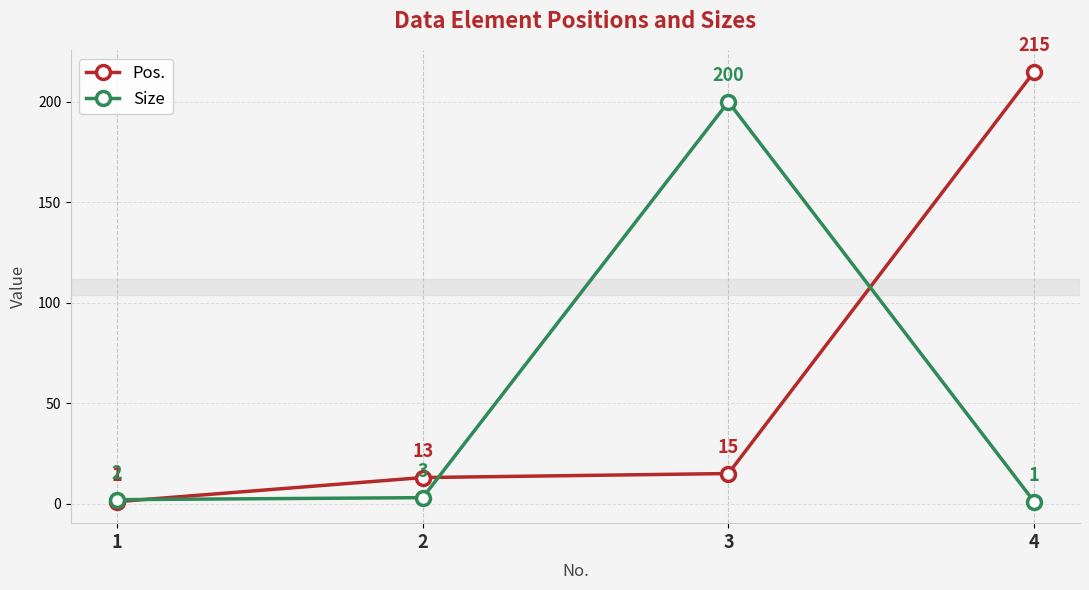

Reading right to left, what are all the values shown in this chart?

Pos.: 4=215	3=15	2=13	1=1
Size: 4=1	3=200	2=3	1=2